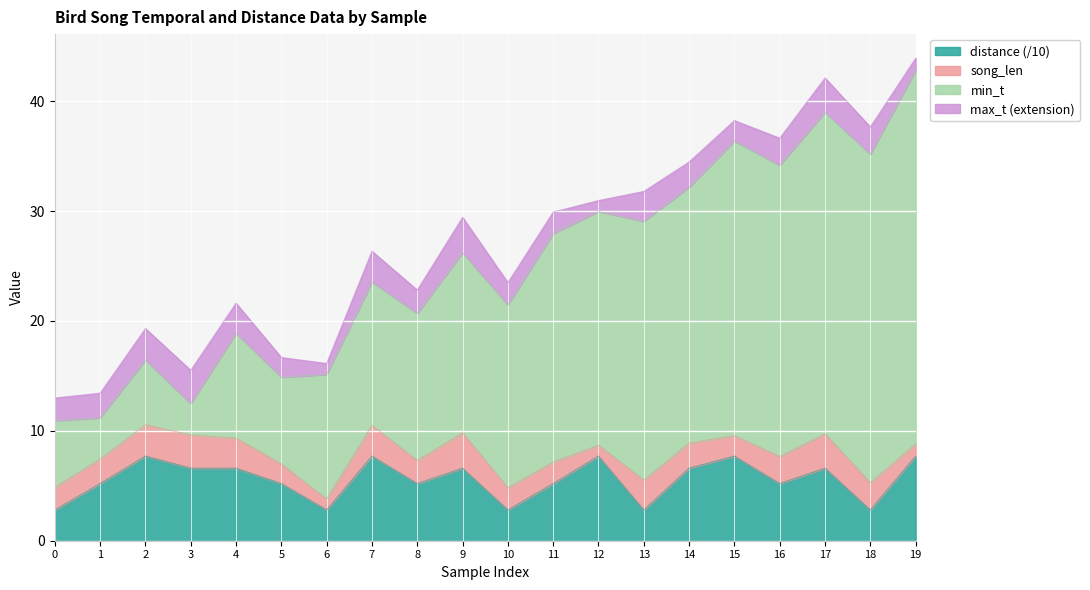

What is the highest value of the distance (/10) series?

7.7